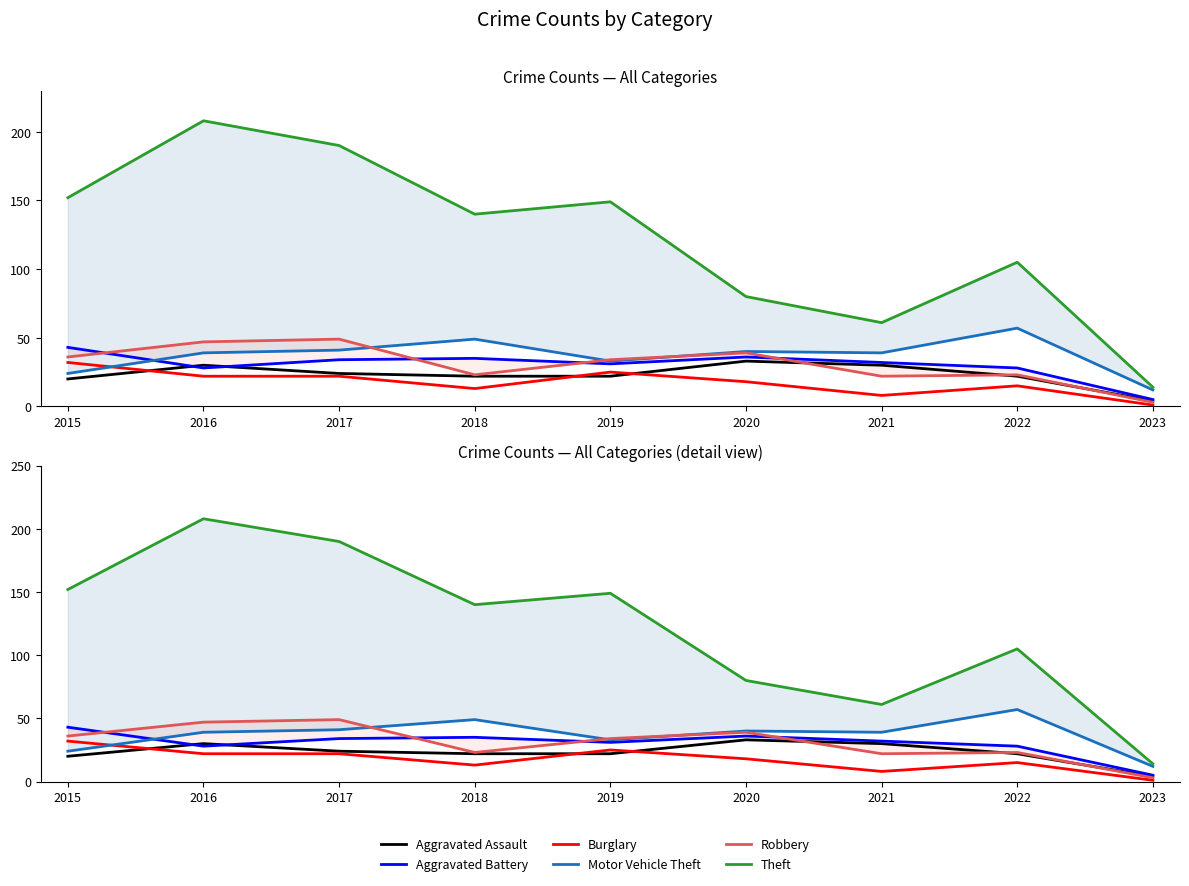

How many interior local peaks does the Theft series have?

3